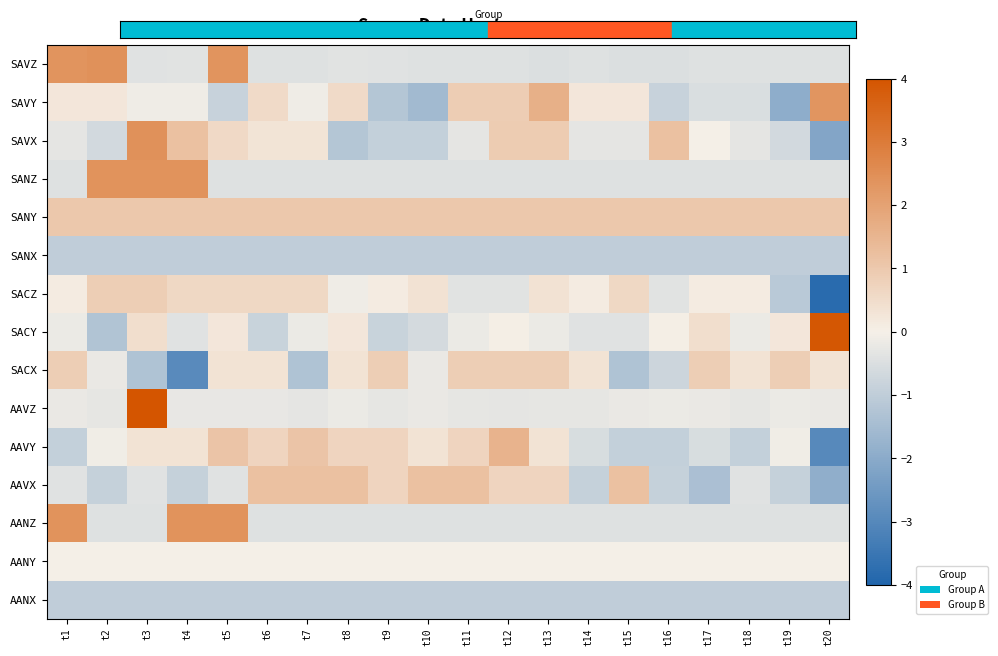

Reading left to right, extract all data points from this chart.

SAVZ: t1=2.4	t2=2.4	t3=-0.4	t4=-0.4	t5=2.4	t6=-0.4	t7=-0.4	t8=-0.3	t9=-0.4	t10=-0.4	t11=-0.4	t12=-0.4	t13=-0.5	t14=-0.4	t15=-0.5	t16=-0.5	t17=-0.4	t18=-0.4	t19=-0.4	t20=-0.4
SAVY: t1=0.2	t2=0.2	t3=-0.1	t4=-0.1	t5=-0.9	t6=0.6	t7=-0.1	t8=0.6	t9=-1.2	t10=-1.5	t11=0.9	t12=0.9	t13=1.6	t14=0.2	t15=0.2	t16=-0.9	t17=-0.5	t18=-0.5	t19=-1.9	t20=2.3
SAVX: t1=-0.3	t2=-0.6	t3=2.4	t4=1.2	t5=0.6	t6=0.3	t7=0.3	t8=-1.2	t9=-0.9	t10=-0.9	t11=-0.3	t12=0.9	t13=0.9	t14=-0.3	t15=-0.3	t16=1.2	t17=0.0	t18=-0.3	t19=-0.6	t20=-2.1
SANZ: t1=-0.4	t2=2.4	t3=2.4	t4=2.4	t5=-0.4	t6=-0.4	t7=-0.4	t8=-0.4	t9=-0.4	t10=-0.4	t11=-0.4	t12=-0.4	t13=-0.4	t14=-0.4	t15=-0.4	t16=-0.4	t17=-0.4	t18=-0.4	t19=-0.4	t20=-0.4
SANY: t1=1.0	t2=1.0	t3=1.0	t4=1.0	t5=1.0	t6=1.0	t7=1.0	t8=1.0	t9=1.0	t10=1.0	t11=1.0	t12=1.0	t13=1.0	t14=1.0	t15=1.0	t16=1.0	t17=1.0	t18=1.0	t19=1.0	t20=1.0
SANX: t1=-1.0	t2=-1.0	t3=-1.0	t4=-1.0	t5=-1.0	t6=-1.0	t7=-1.0	t8=-1.0	t9=-1.0	t10=-1.0	t11=-1.0	t12=-1.0	t13=-1.0	t14=-1.0	t15=-1.0	t16=-1.0	t17=-1.0	t18=-1.0	t19=-1.0	t20=-1.0
SACZ: t1=0.1	t2=0.9	t3=0.9	t4=0.6	t5=0.6	t6=0.6	t7=0.6	t8=-0.1	t9=0.1	t10=0.4	t11=-0.4	t12=-0.4	t13=0.4	t14=0.1	t15=0.6	t16=-0.4	t17=0.1	t18=0.1	t19=-1.1	t20=-3.8
SACY: t1=-0.2	t2=-1.3	t3=0.5	t4=-0.4	t5=0.2	t6=-0.8	t7=-0.2	t8=0.2	t9=-0.8	t10=-0.6	t11=-0.2	t12=0.0	t13=-0.2	t14=-0.4	t15=-0.4	t16=0.0	t17=0.5	t18=-0.2	t19=0.2	t20=3.9
SACX: t1=0.9	t2=-0.2	t3=-1.3	t4=-2.9	t5=0.3	t6=0.3	t7=-1.3	t8=0.3	t9=0.9	t10=-0.2	t11=0.9	t12=0.9	t13=0.9	t14=0.3	t15=-1.3	t16=-0.8	t17=0.9	t18=0.3	t19=0.9	t20=0.3
AAVZ: t1=-0.2	t2=-0.3	t3=4.0	t4=-0.2	t5=-0.2	t6=-0.2	t7=-0.3	t8=-0.2	t9=-0.3	t10=-0.2	t11=-0.3	t12=-0.3	t13=-0.3	t14=-0.3	t15=-0.2	t16=-0.2	t17=-0.2	t18=-0.3	t19=-0.2	t20=-0.2
AAVY: t1=-0.9	t2=-0.1	t3=0.3	t4=0.3	t5=1.1	t6=0.7	t7=1.1	t8=0.7	t9=0.7	t10=0.3	t11=0.7	t12=1.6	t13=0.3	t14=-0.5	t15=-0.9	t16=-0.9	t17=-0.5	t18=-0.9	t19=-0.1	t20=-3.0
AAVX: t1=-0.4	t2=-0.9	t3=-0.4	t4=-0.9	t5=-0.4	t6=1.2	t7=1.2	t8=1.2	t9=0.7	t10=1.2	t11=1.2	t12=0.7	t13=0.7	t14=-0.9	t15=1.2	t16=-0.9	t17=-1.4	t18=-0.4	t19=-0.9	t20=-1.9
AANZ: t1=2.4	t2=-0.4	t3=-0.4	t4=2.4	t5=2.4	t6=-0.4	t7=-0.4	t8=-0.4	t9=-0.4	t10=-0.4	t11=-0.4	t12=-0.4	t13=-0.4	t14=-0.4	t15=-0.4	t16=-0.4	t17=-0.4	t18=-0.4	t19=-0.4	t20=-0.4
AANY: t1=0.0	t2=0.0	t3=0.0	t4=0.0	t5=0.0	t6=0.0	t7=0.0	t8=0.0	t9=0.0	t10=0.0	t11=0.0	t12=0.0	t13=0.0	t14=0.0	t15=0.0	t16=0.0	t17=0.0	t18=0.0	t19=0.0	t20=0.0
AANX: t1=-1.0	t2=-1.0	t3=-1.0	t4=-1.0	t5=-1.0	t6=-1.0	t7=-1.0	t8=-1.0	t9=-1.0	t10=-1.0	t11=-1.0	t12=-1.0	t13=-1.0	t14=-1.0	t15=-1.0	t16=-1.0	t17=-1.0	t18=-1.0	t19=-1.0	t20=-1.0